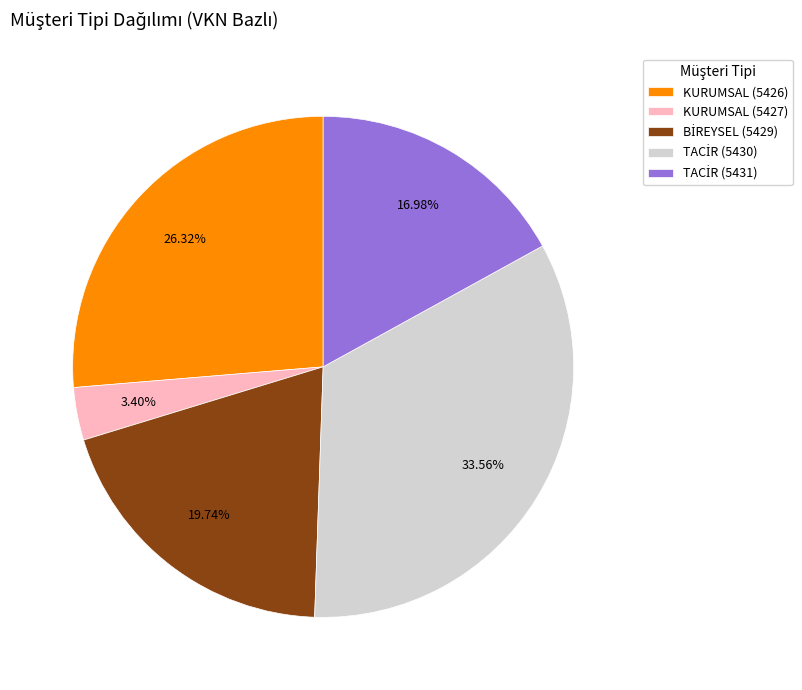

What is the smallest slice in the pie chart?

KURUMSAL (5427)